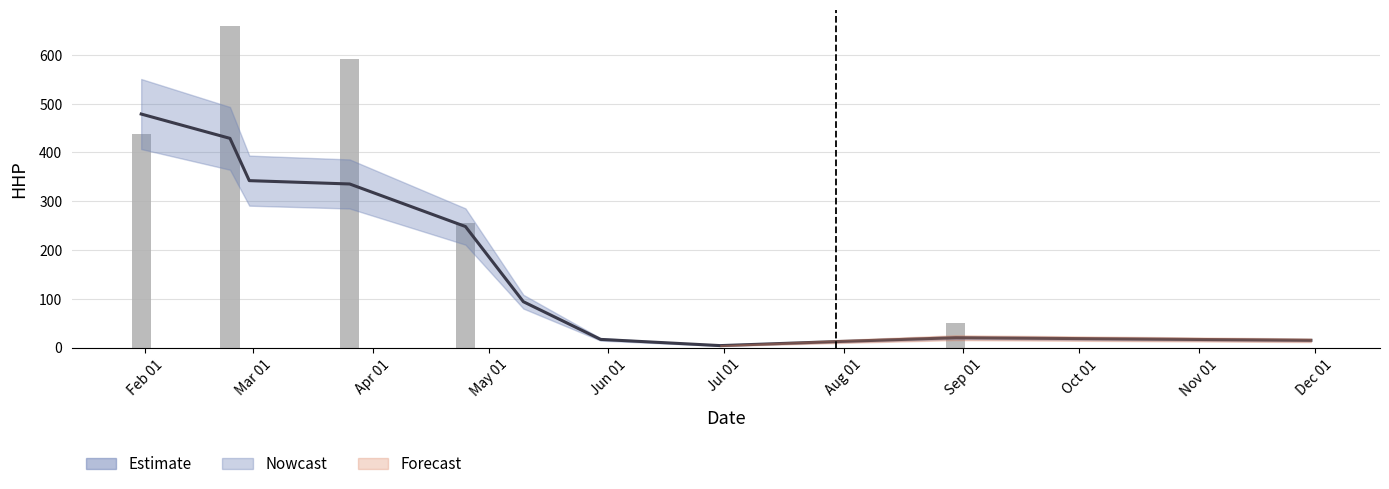

What is the label of the 3rd bar from the left?

Apr 01